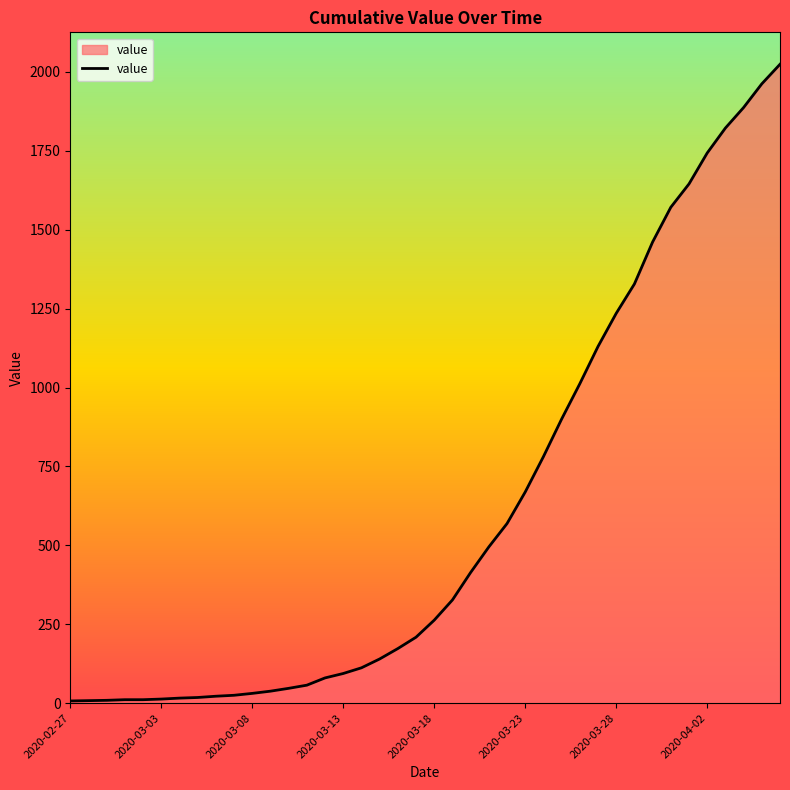

What is the greatest value displayed?

2024